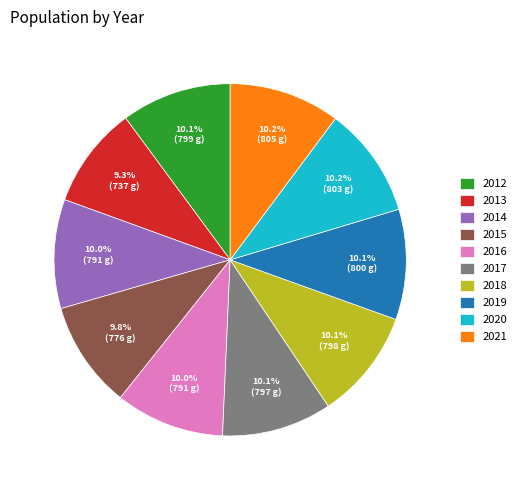

How much of the chart is everything except 2014?

90.0%